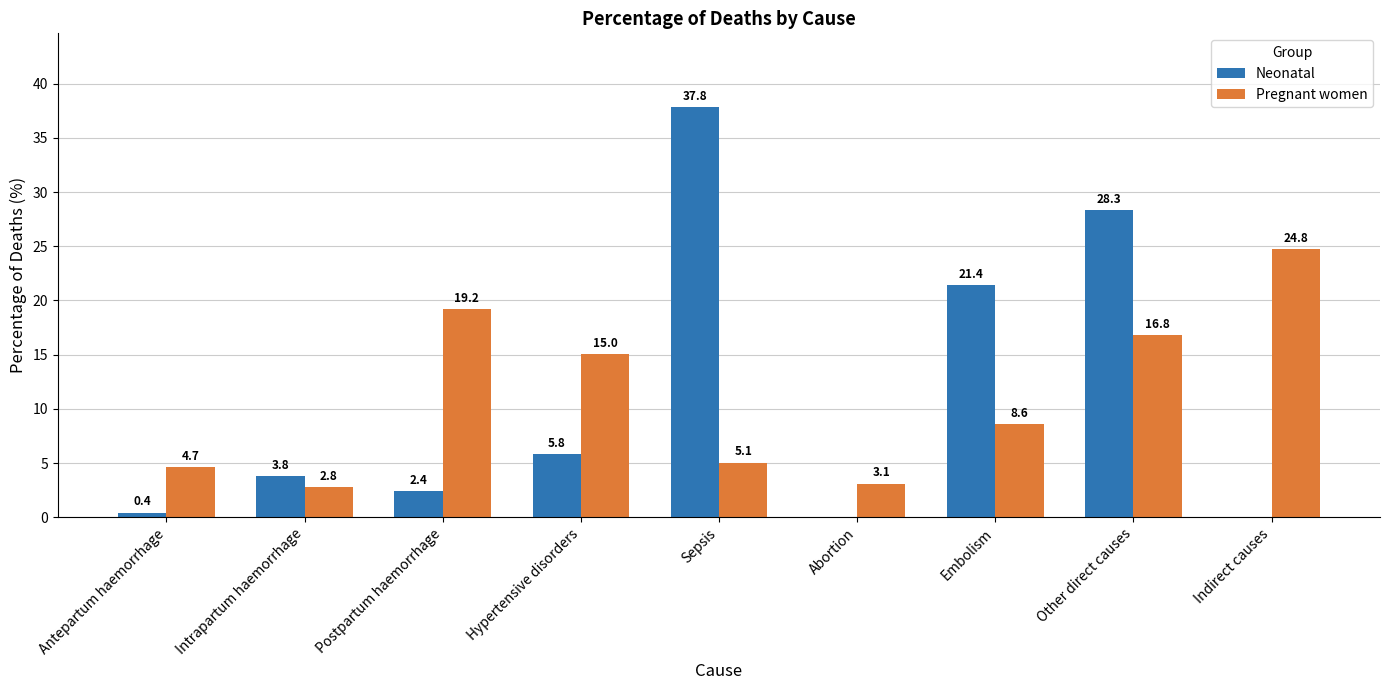

Between Antepartum haemorrhage and Embolism, which series saw the biggest shift?

Neonatal